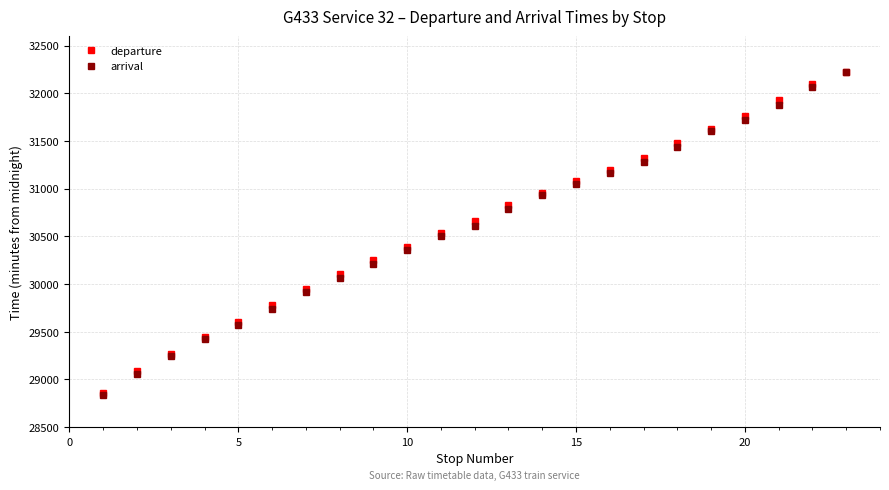

What is the value of the arrival point at the 4th from the left?

29421